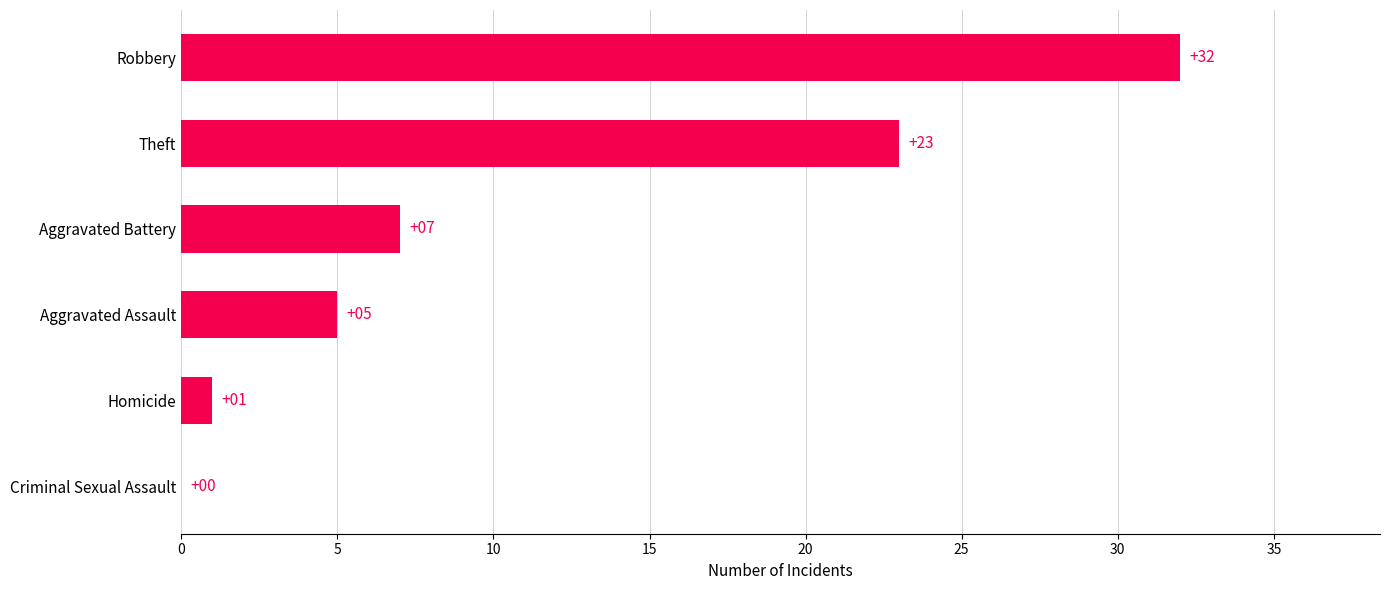

What is the average value?

11